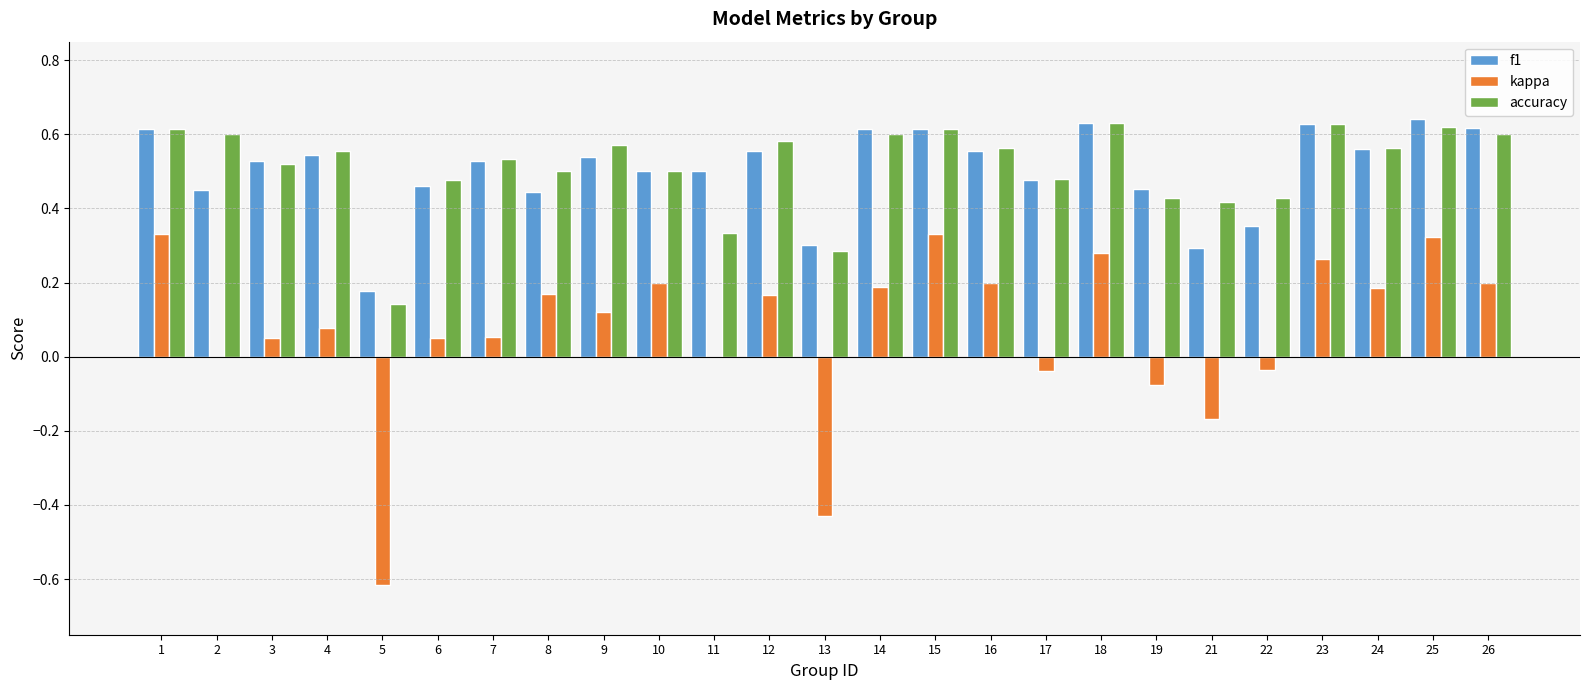

What are all the series names shown in the legend?

f1, kappa, accuracy